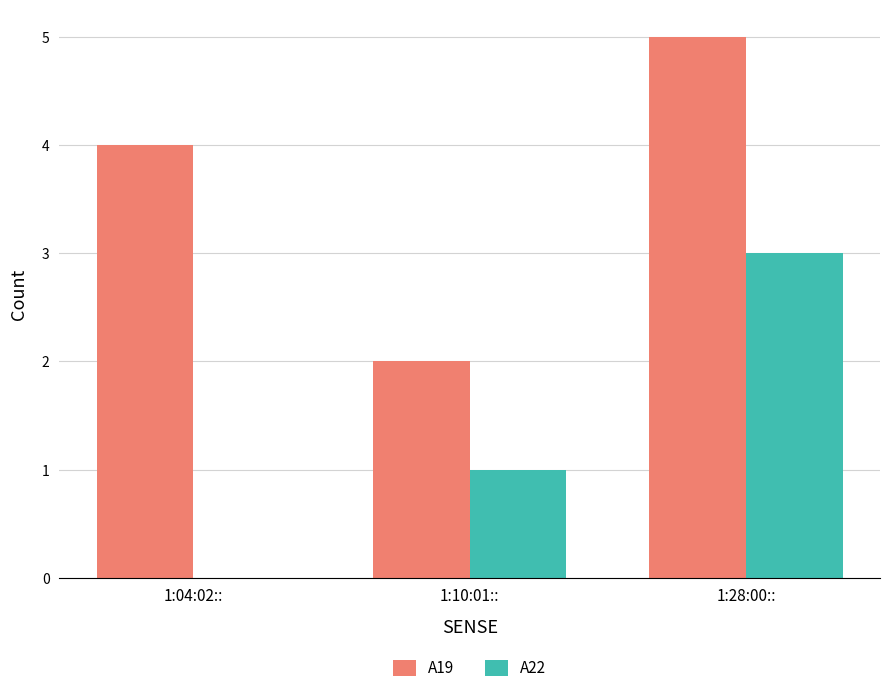

At which category is the sum across all series the highest?

1:28:00::